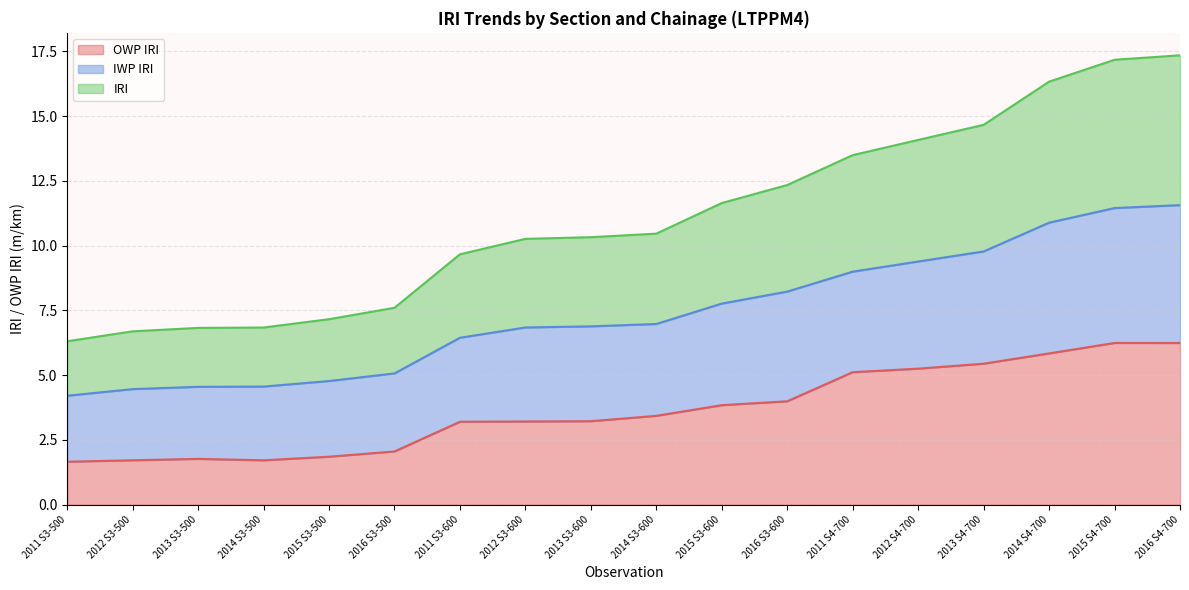

At which category is the sum across all series the highest?

2016 S4-700